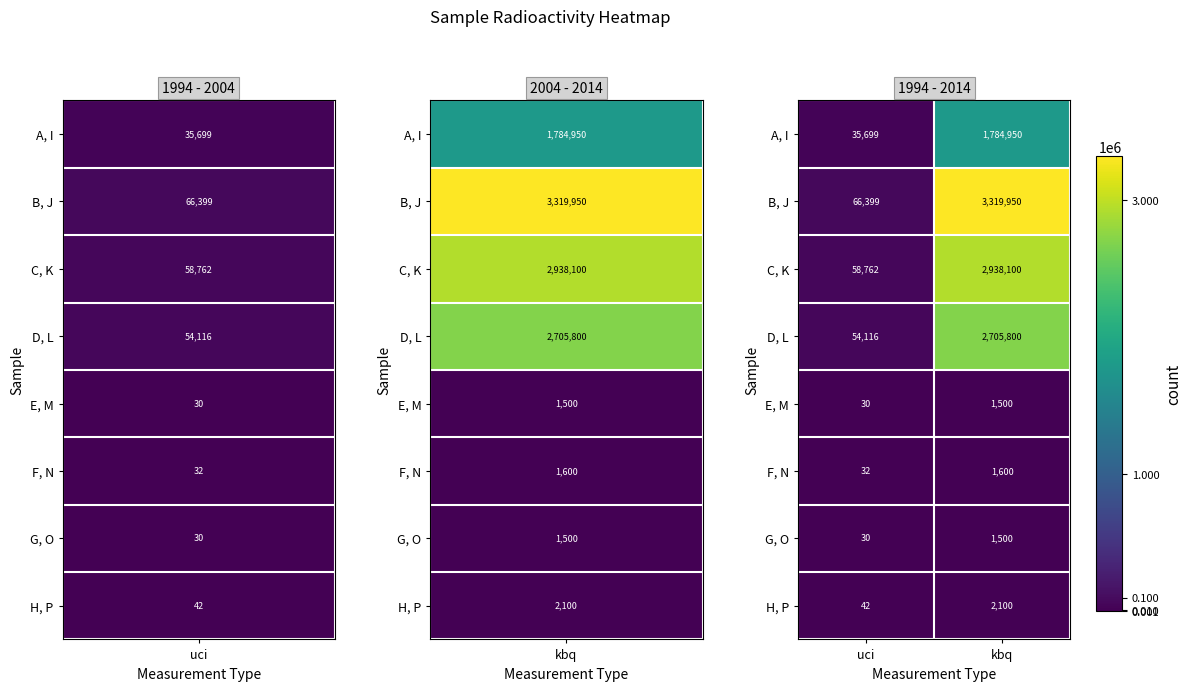

Is it true that E, M equals 1500 at kbq?

True